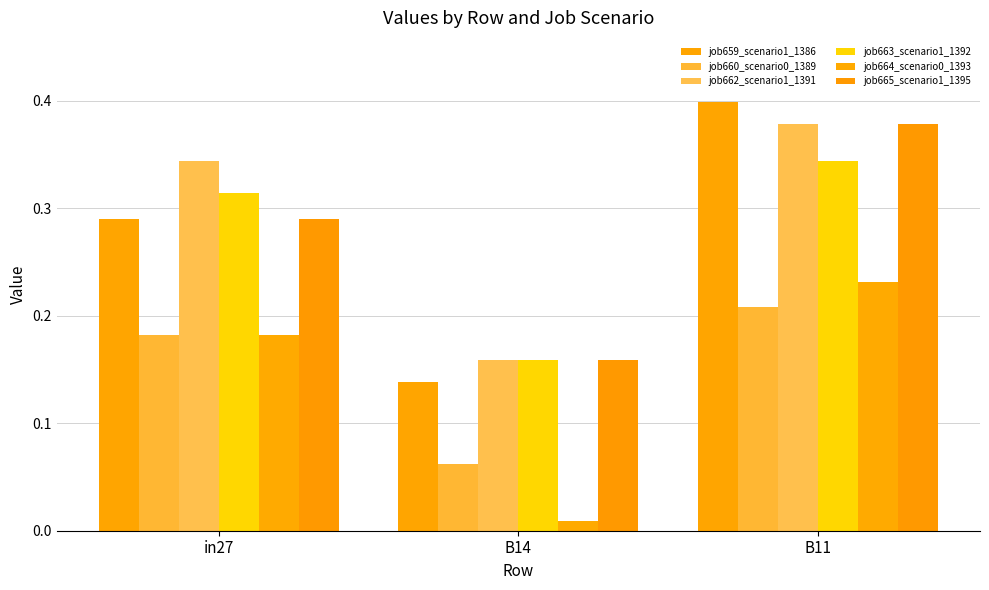

Which label corresponds to the largest value in the chart?

B11